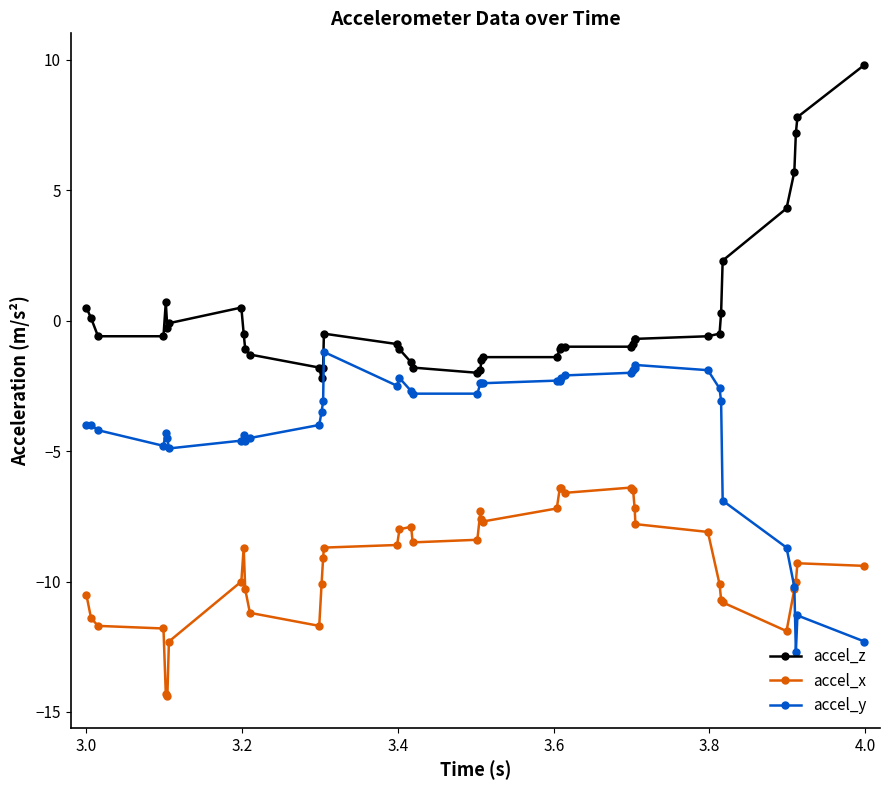

What is the maximum value shown in the chart?

9.8